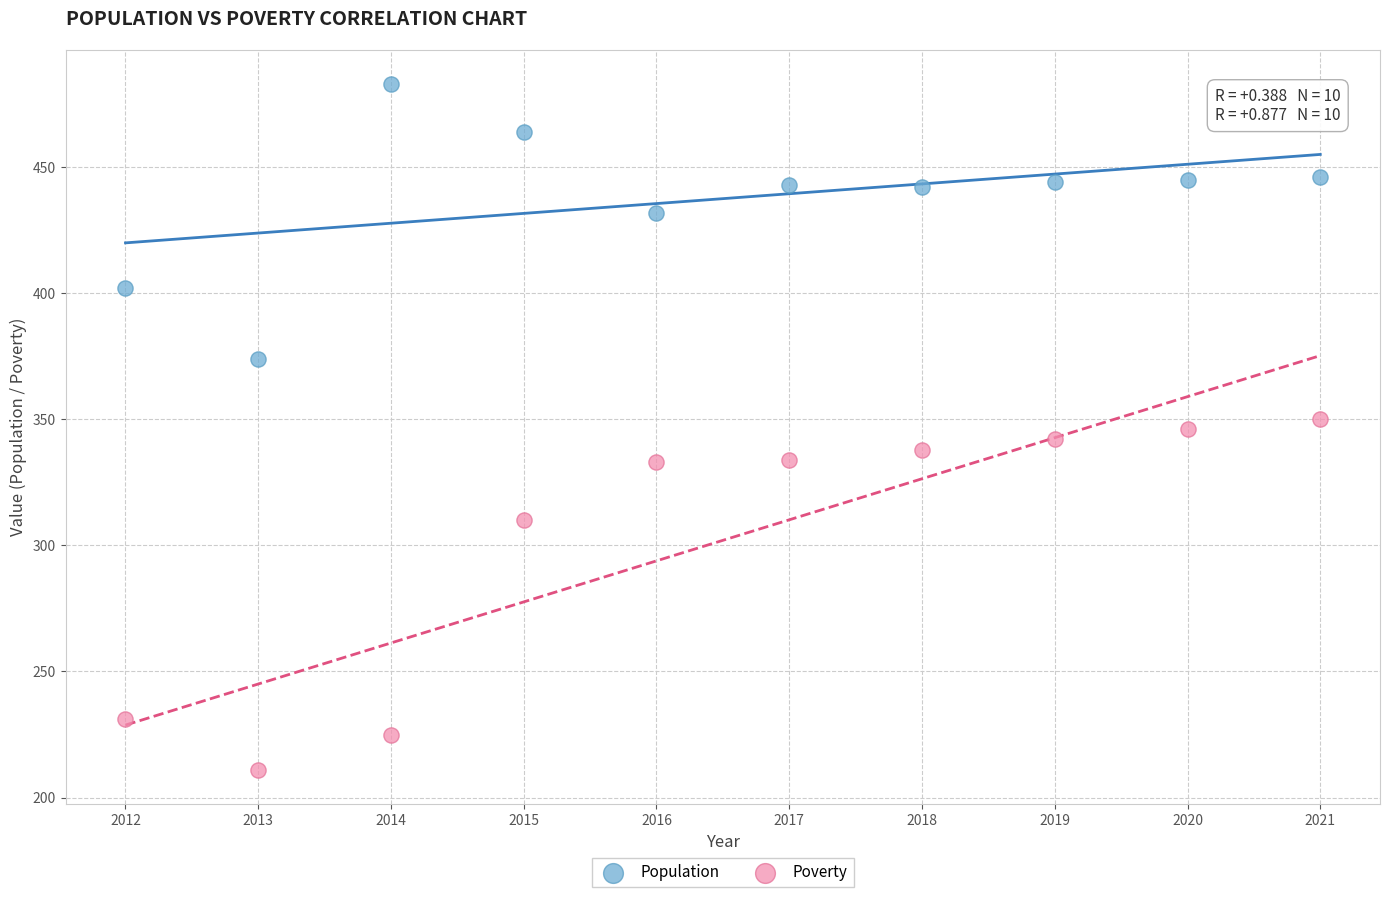

Which series reaches the minimum Y coordinate?

Poverty